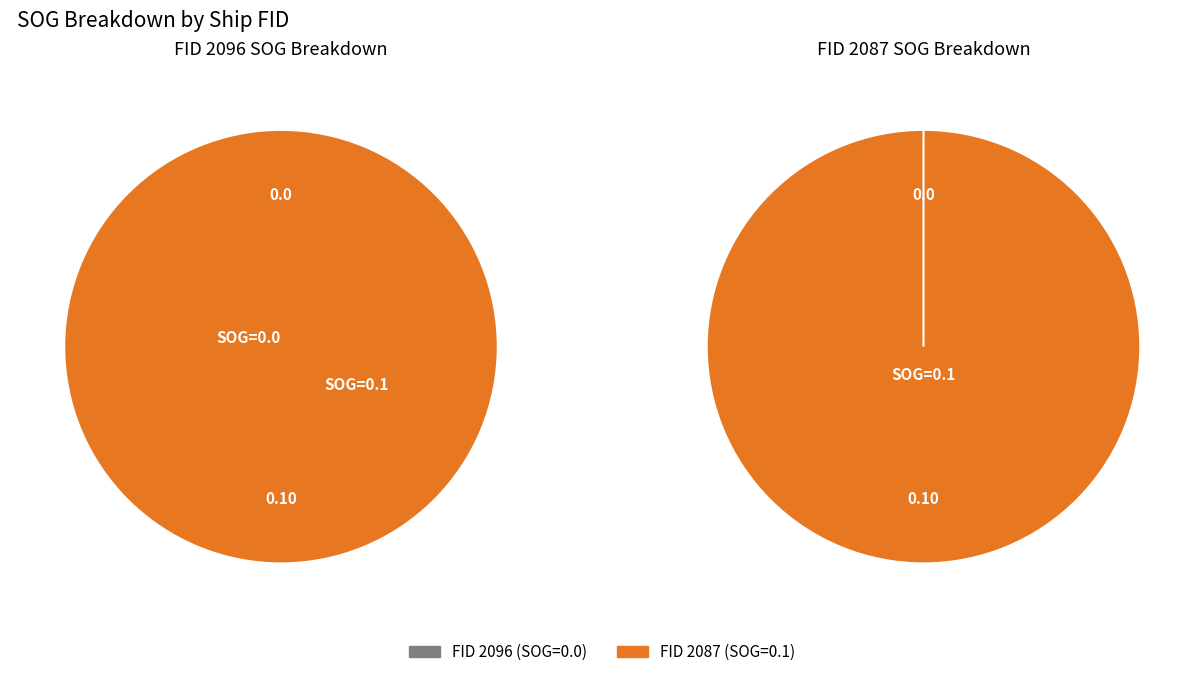

How many slices are in this pie chart?

2